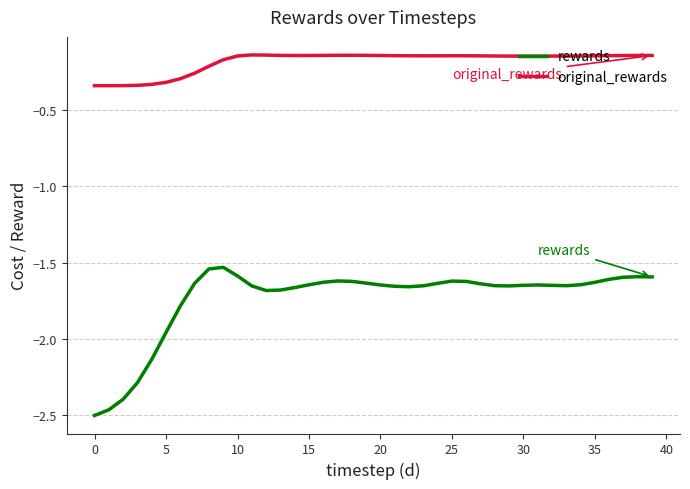

Which series has the largest total across all categories?

original_rewards